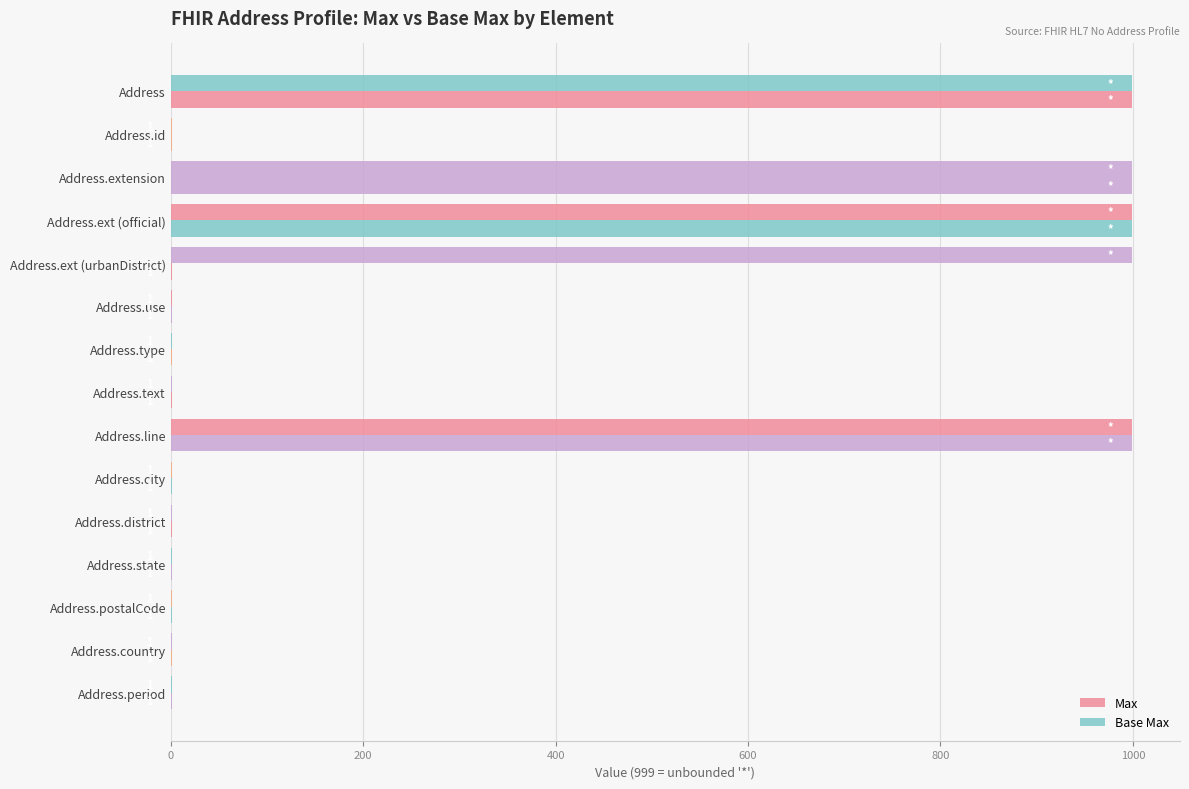

Which series has the widest spread of values?

Max